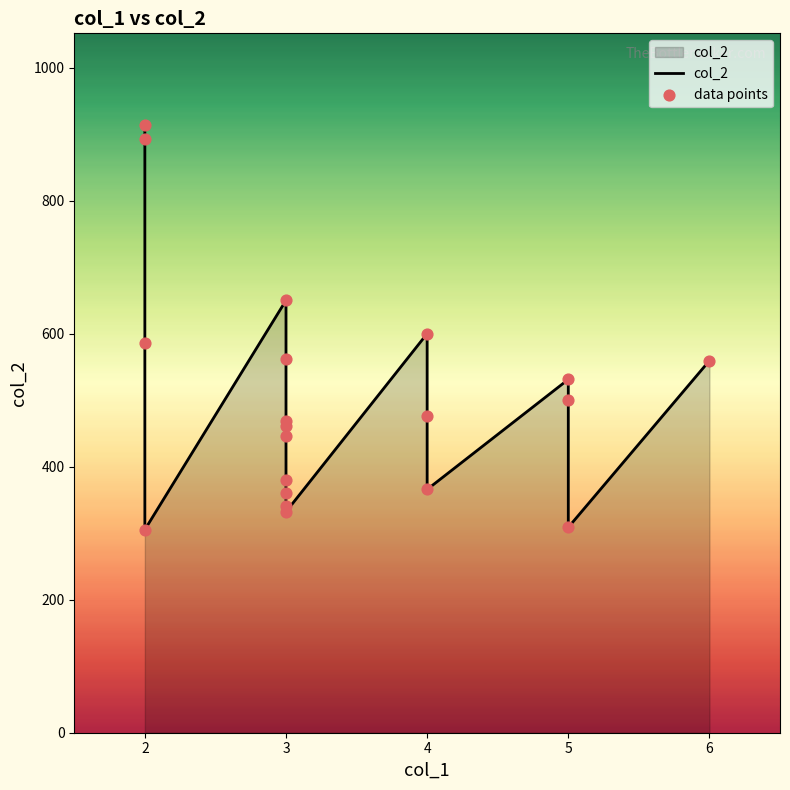

Which series has the widest spread of Y values?

col_2